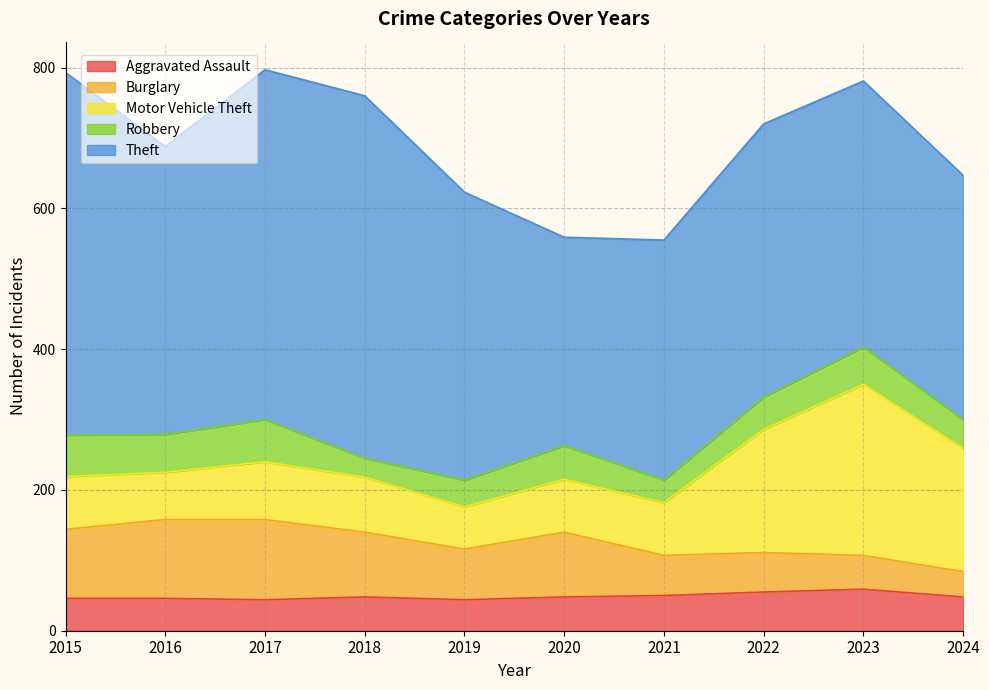

At 2015, list the series in order from smallest to largest.

Aggravated Assault, Robbery, Motor Vehicle Theft, Burglary, Theft